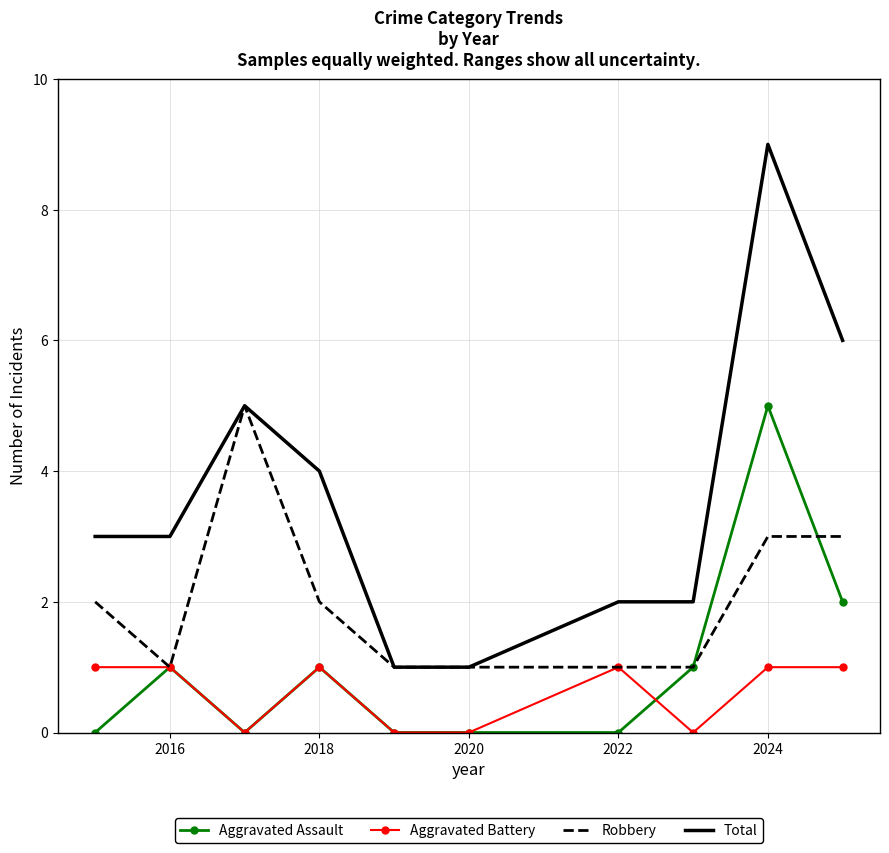

True or false: Total and Aggravated Assault cross at least once.

False